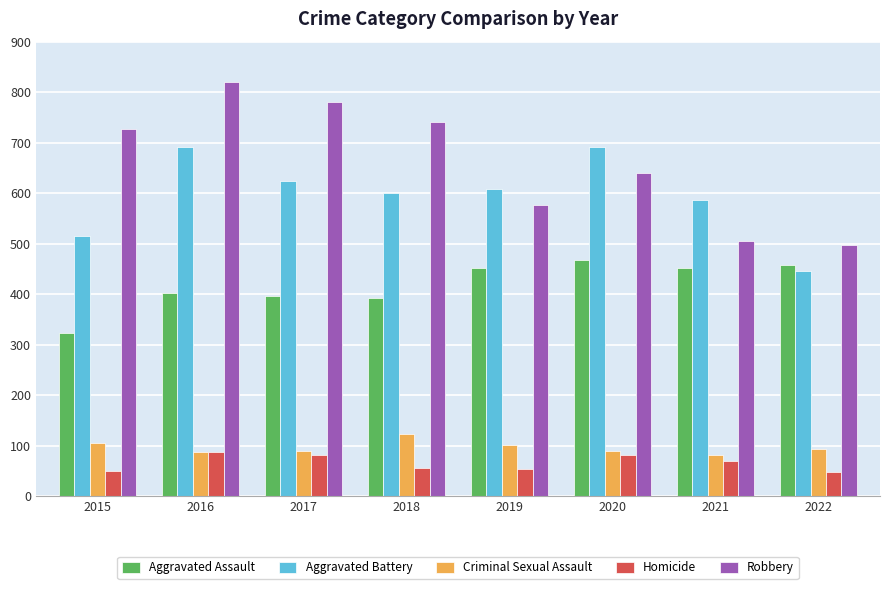

What are all the series names shown in the legend?

Aggravated Assault, Aggravated Battery, Criminal Sexual Assault, Homicide, Robbery